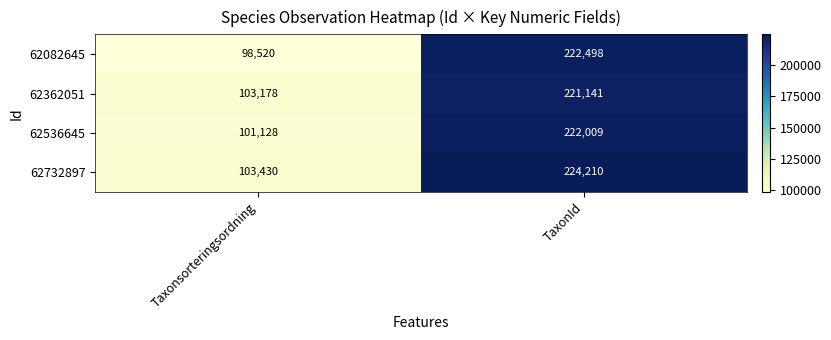

Reading right to left, list all the values displayed in this chart.

62082645: 222498	98520
62362051: 221141	103178
62536645: 222009	101128
62732897: 224210	103430